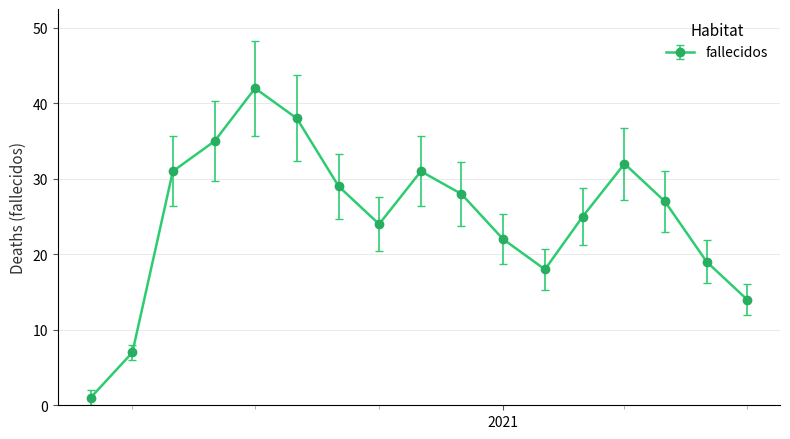

What is the difference between the maximum and second lowest values?

35